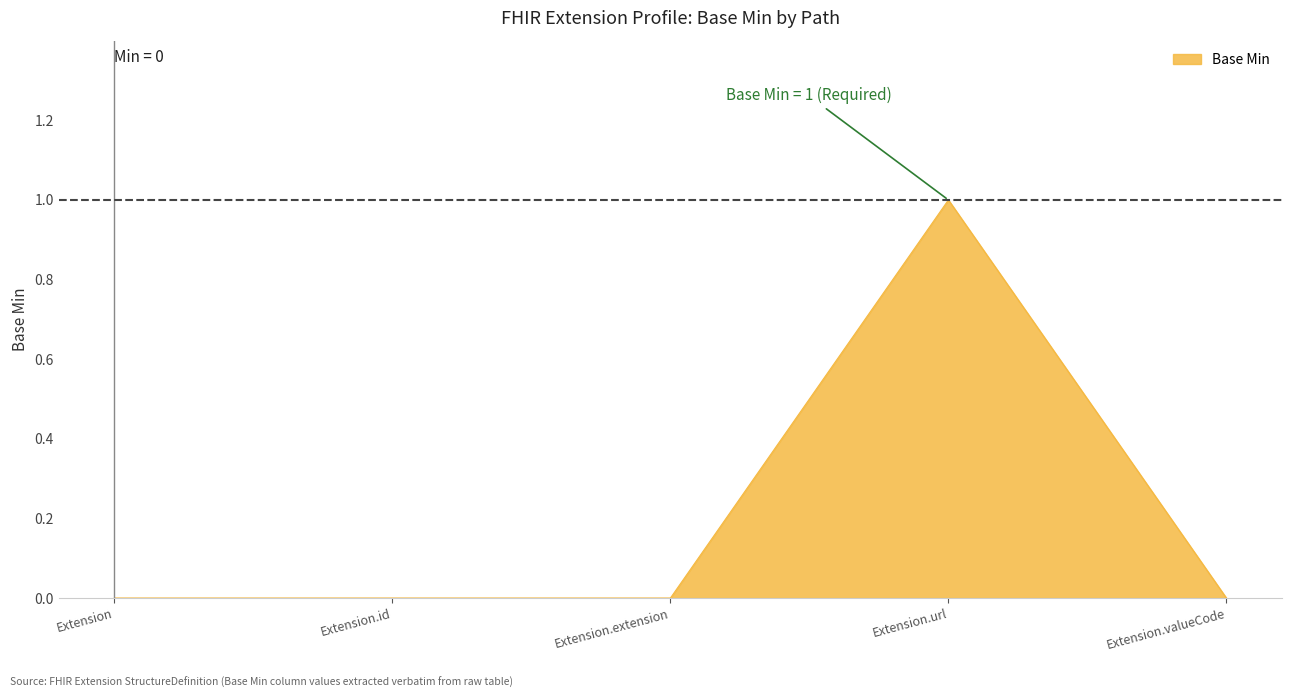

True or false: the data shows 0 at Extension.extension.

True